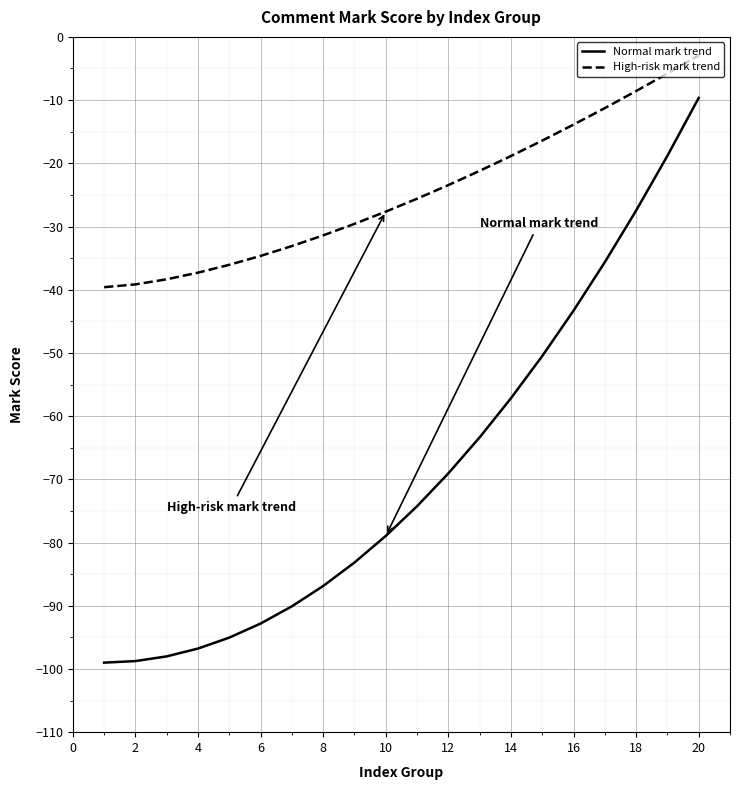

Is this an area chart (filled region under the line)?

No